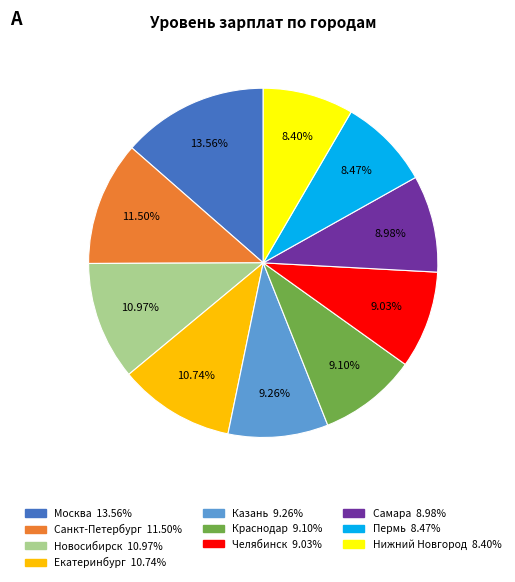

To the nearest percent, what is the combined percentage of Самара and Краснодар?

18%